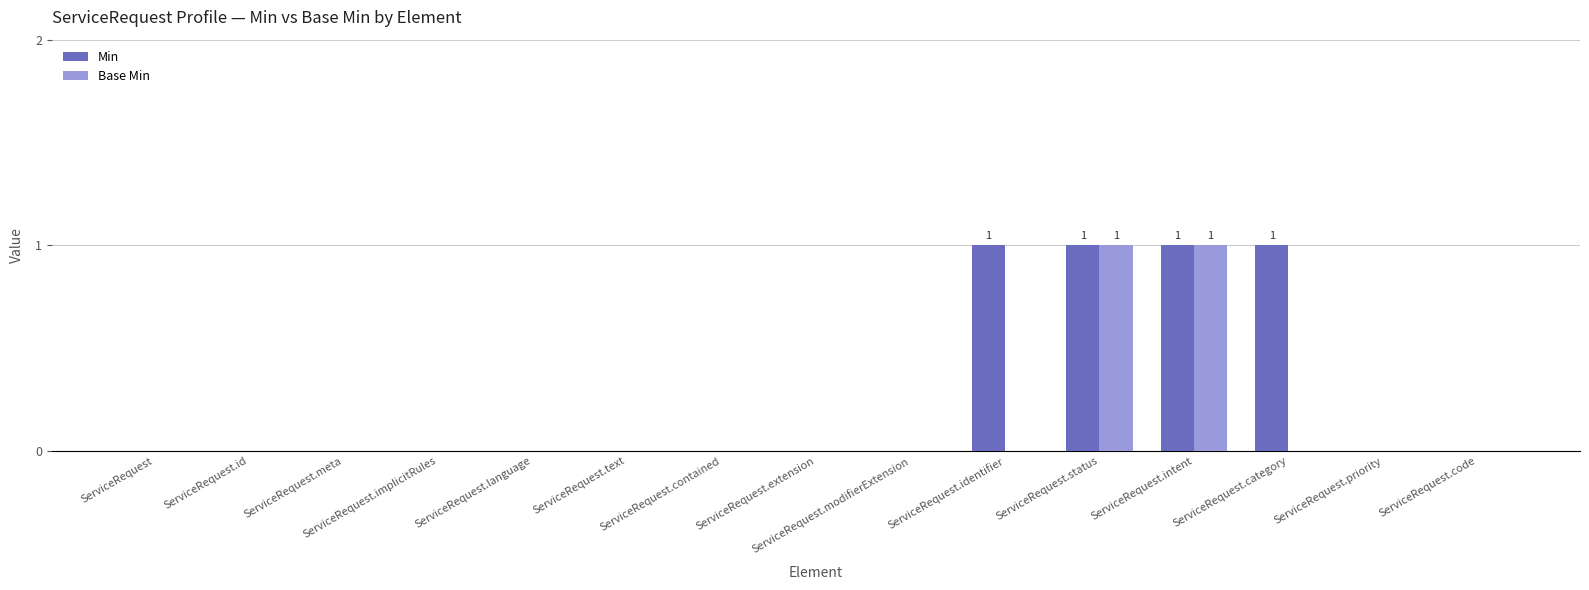

How many series are shown in this chart?

2